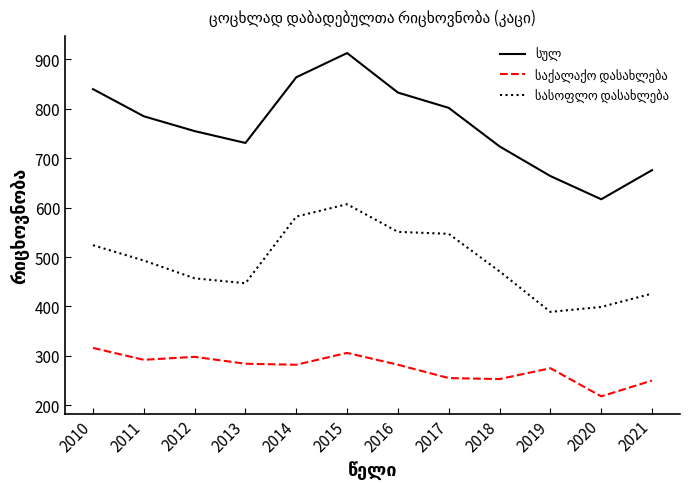

At which category is the sum across all series the highest?

2015